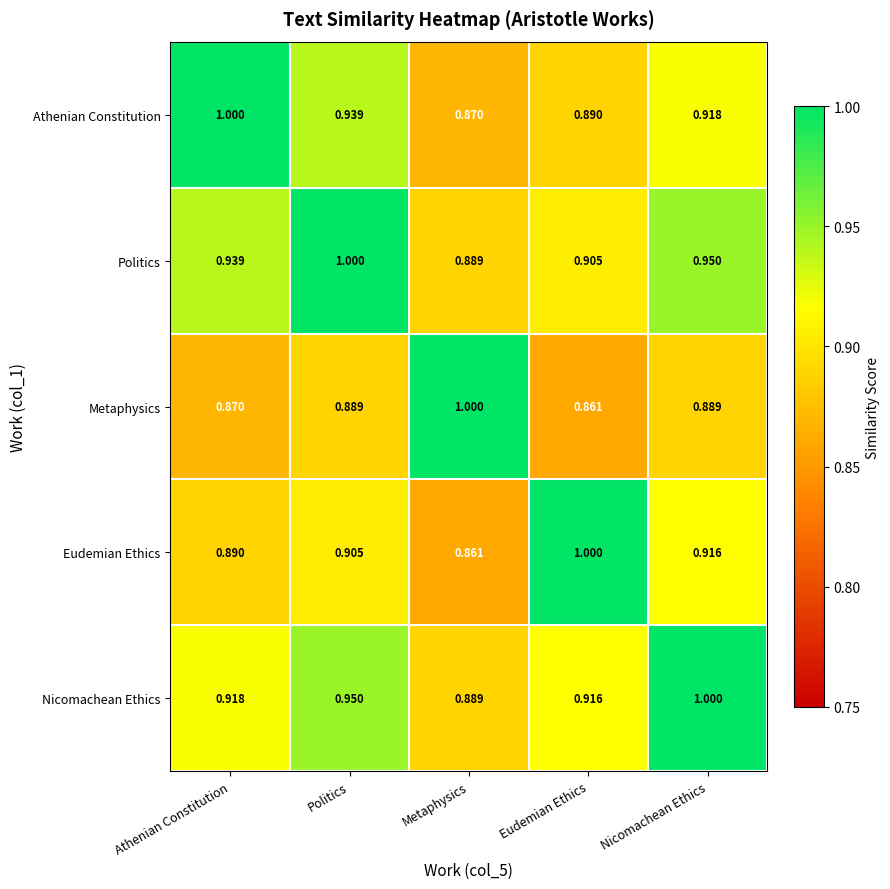

At which label is Eudemian Ethics closest to 0?

Metaphysics